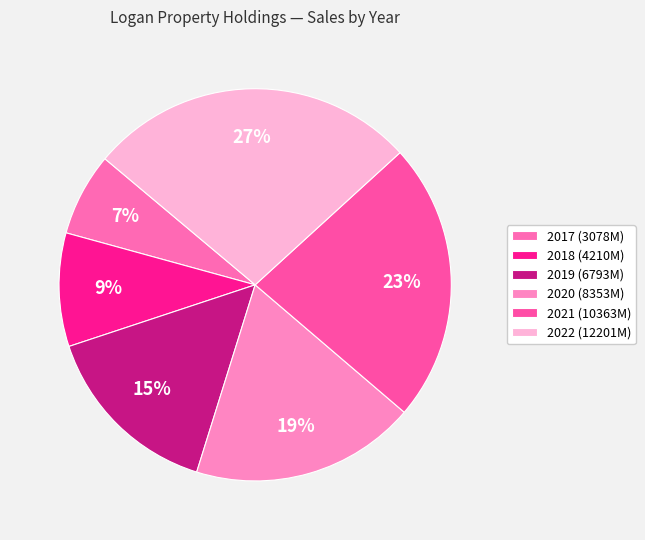

Does 2018 represent more than half of the total?

No